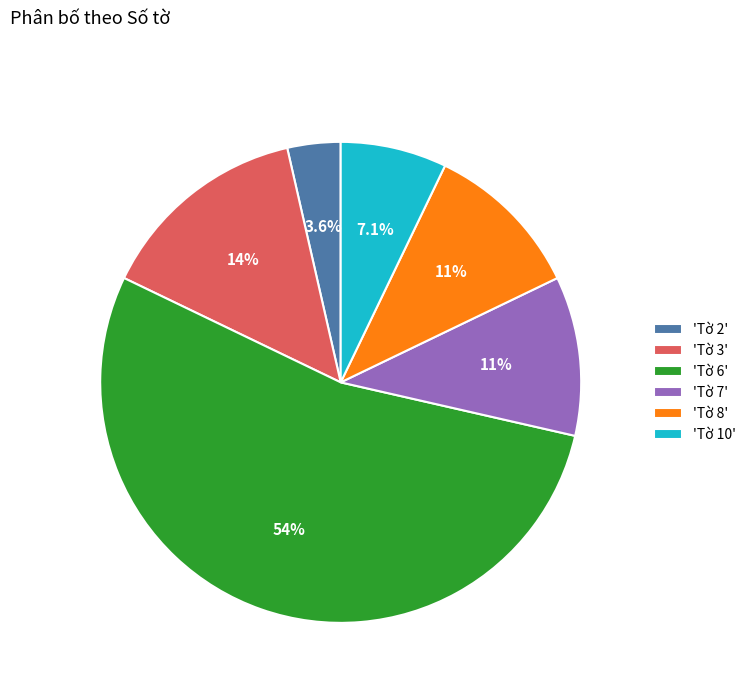

What is the majority slice?

'Tờ 6'